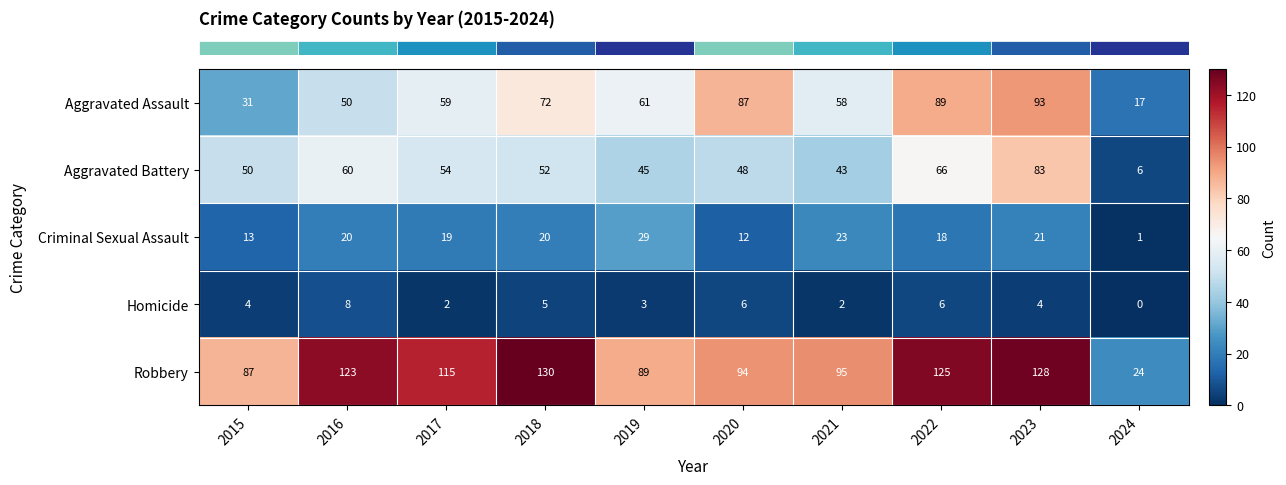

What is the difference between the maximum and minimum values in the Homicide series?

8